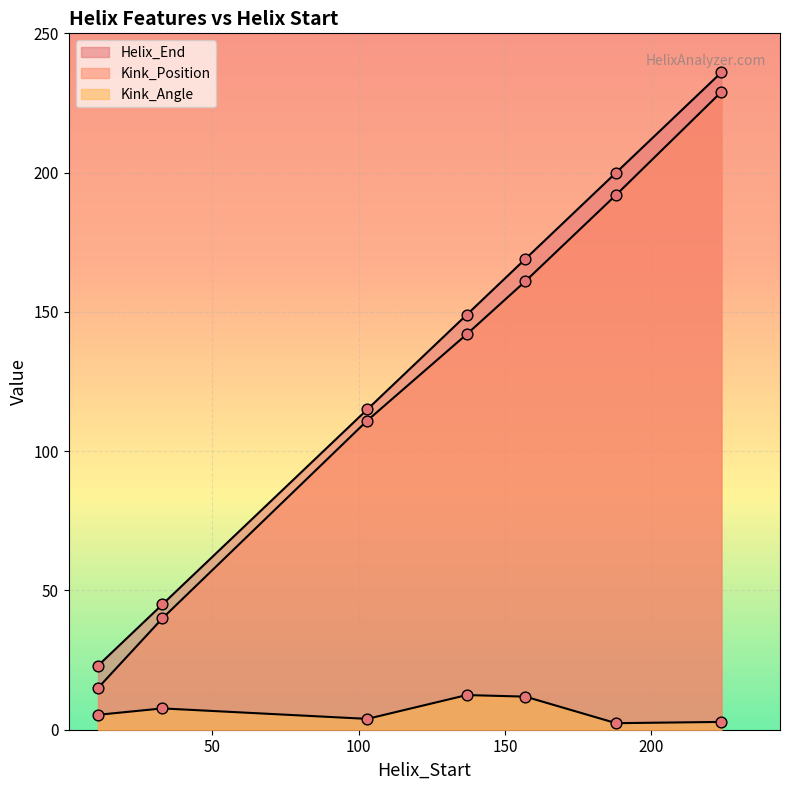

At how many categories does at least one series exceed 146?

4